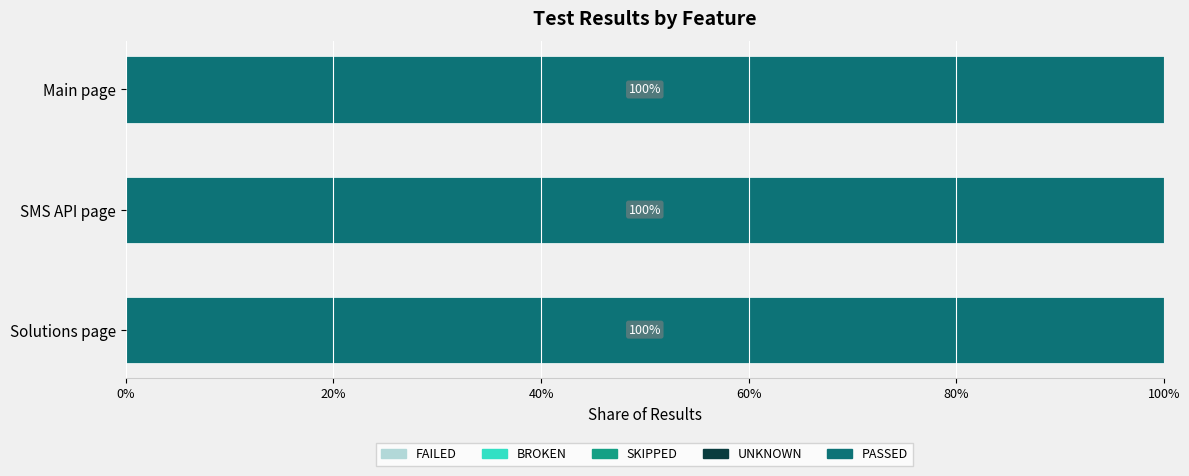

Rank the series by their maximum value, from highest to lowest.

PASSED, FAILED, BROKEN, SKIPPED, UNKNOWN